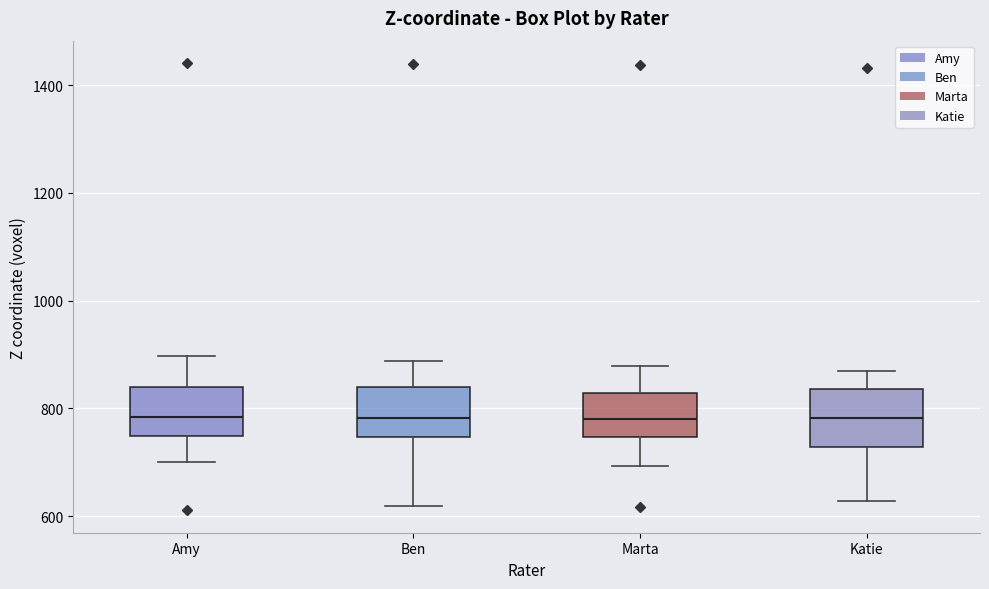

Where does the median line of the box for Amy sit on the y-axis? The values are not printed on the chart, so give them approximately, as read against the axis.

780